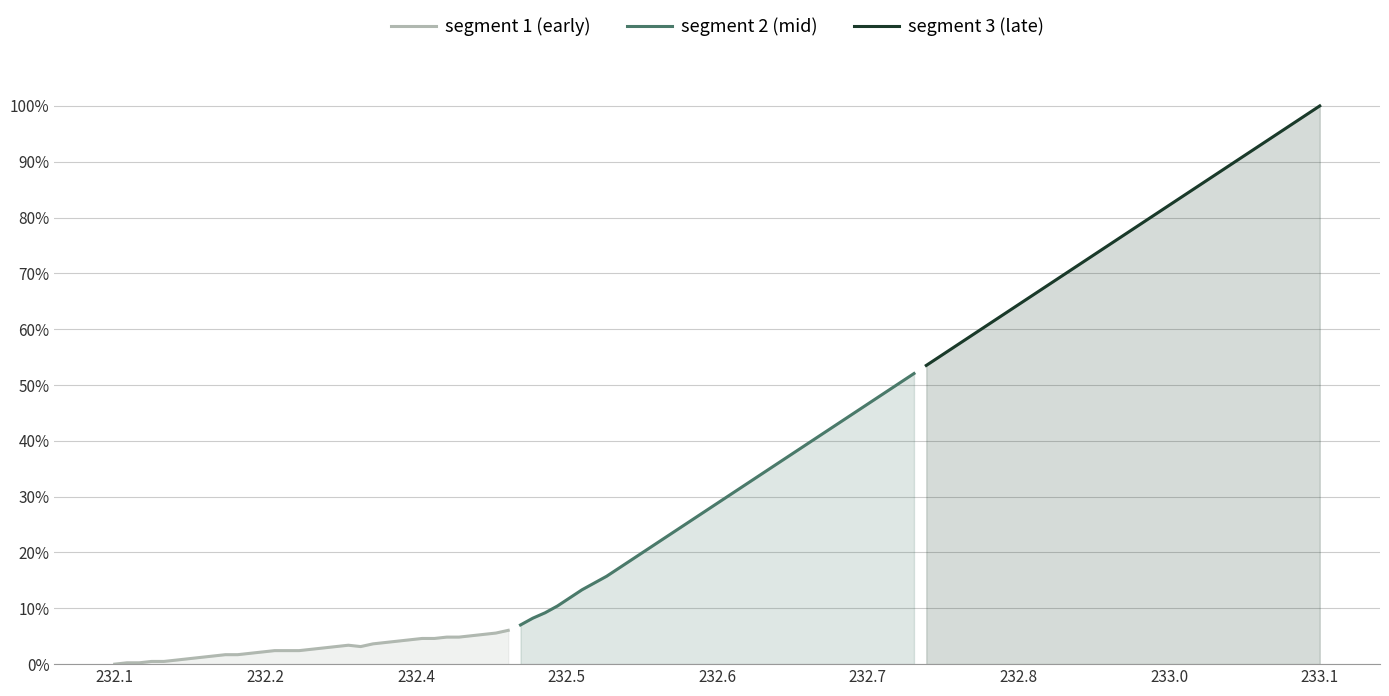

What is the difference between the maximum and minimum values in the segment 3 (late) series?

0.5